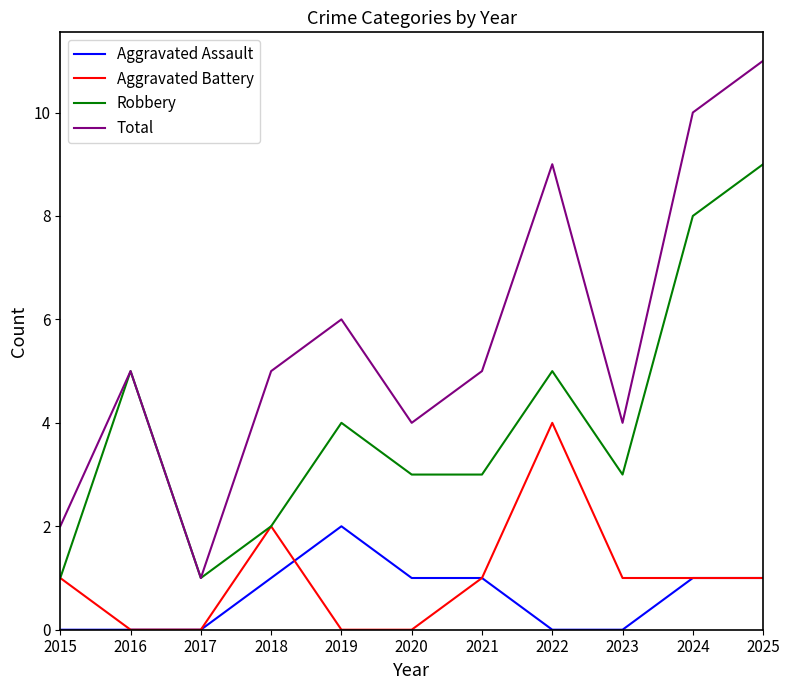

What is the difference between the maximum and second lowest values in the Robbery series?

8